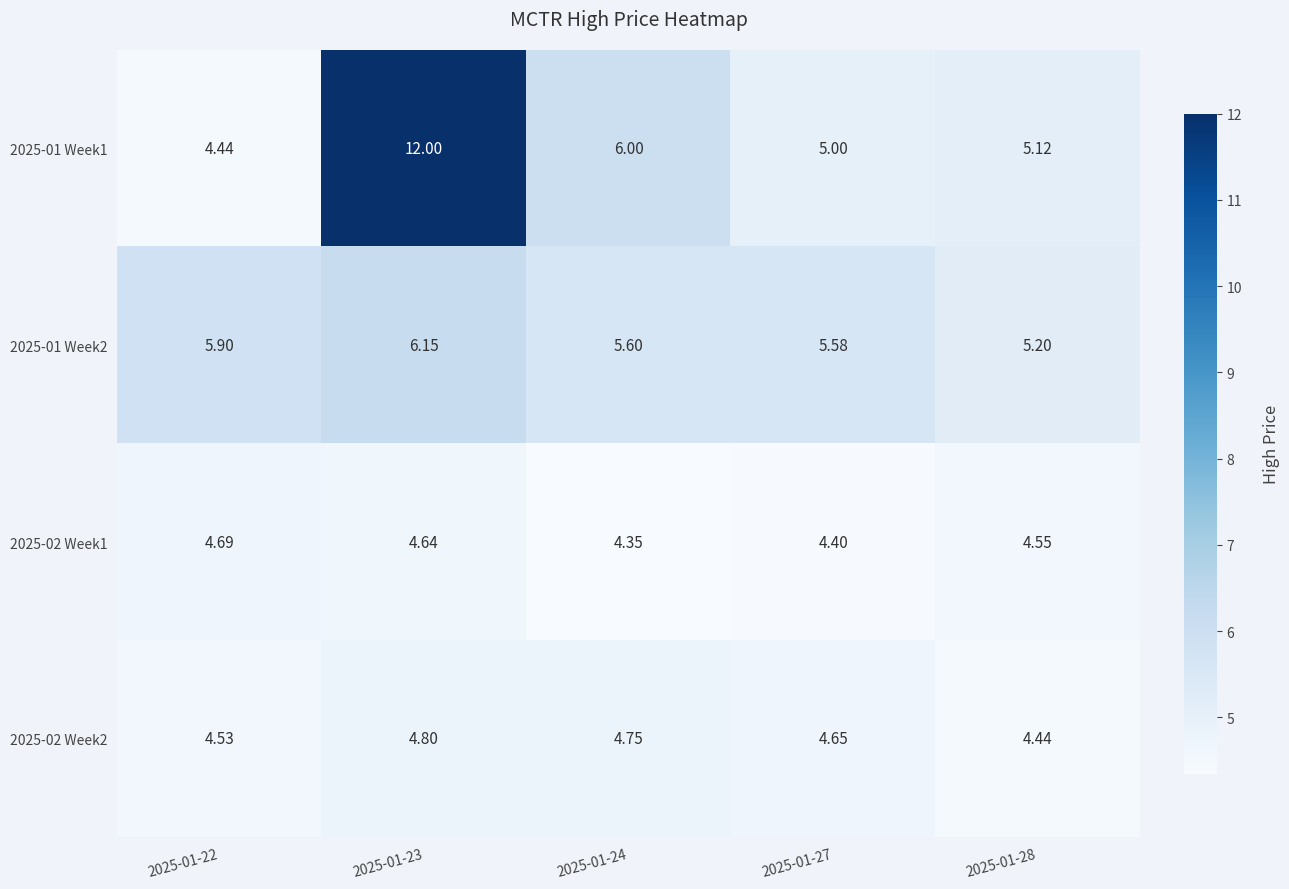

At 2025-01-24, list the series in order from smallest to largest.

2025-02 Week1, 2025-02 Week2, 2025-01 Week2, 2025-01 Week1